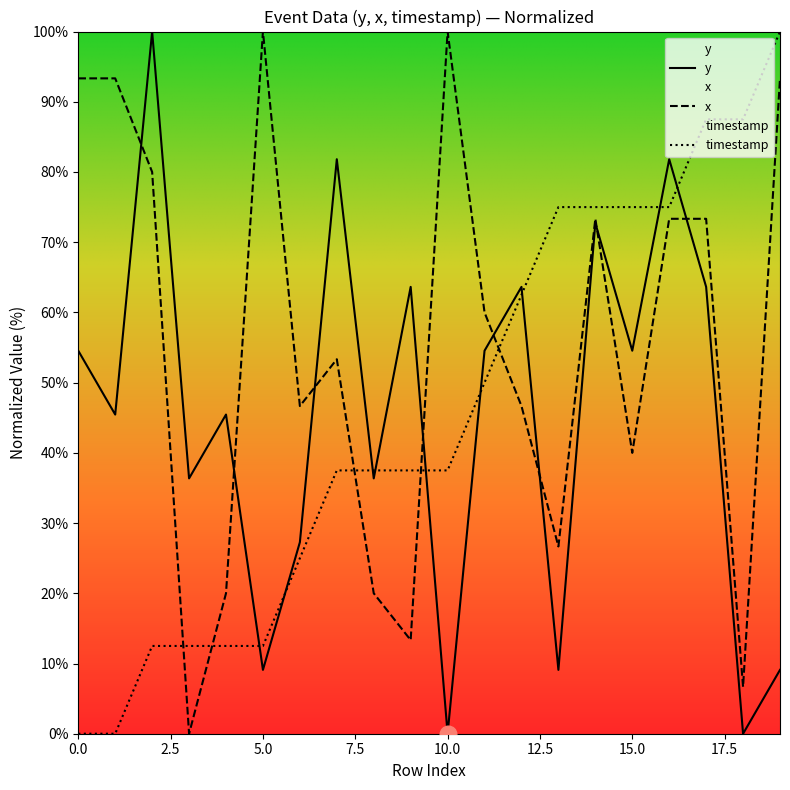

Rank the series by their maximum value, from highest to lowest.

y, x, timestamp